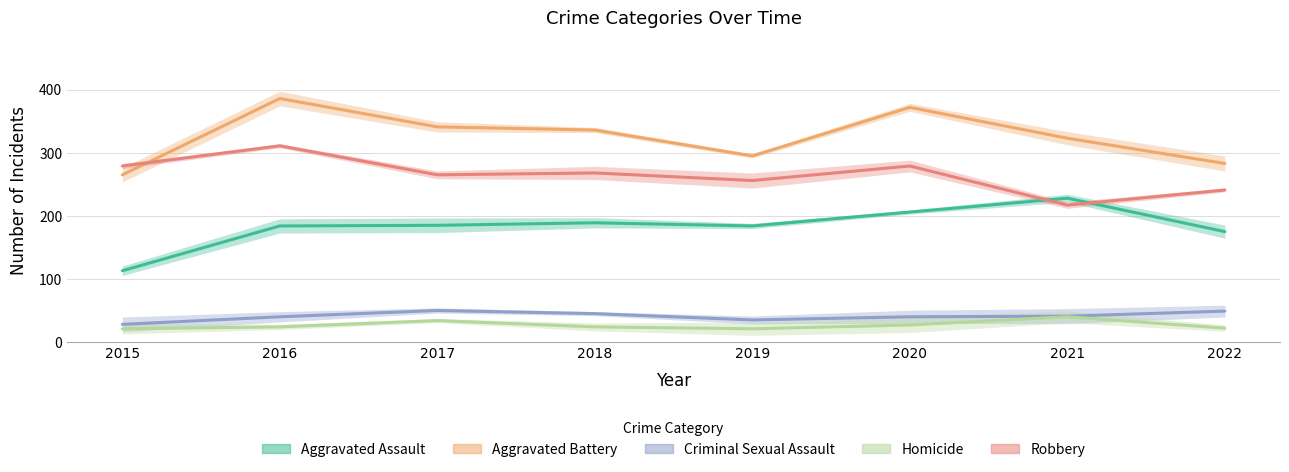

Rank the series by their maximum value, from highest to lowest.

Aggravated Battery, Robbery, Aggravated Assault, Criminal Sexual Assault, Homicide